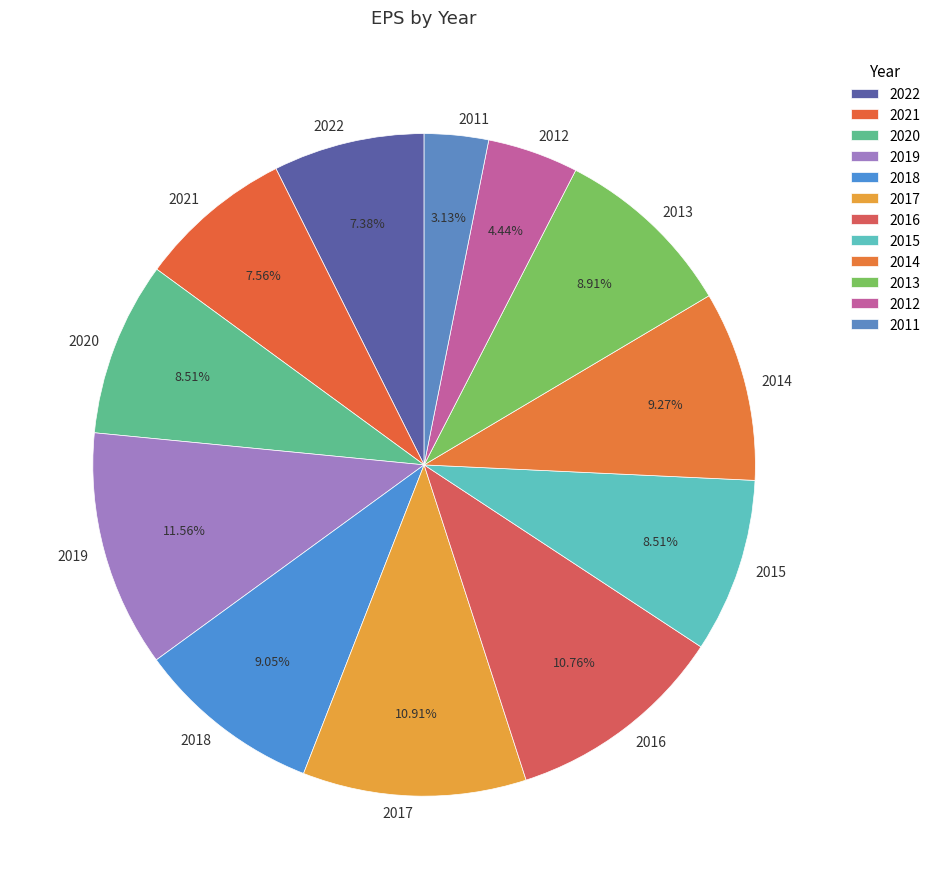

To the nearest percent, what is the combined percentage of 2020 and 2017?

19%